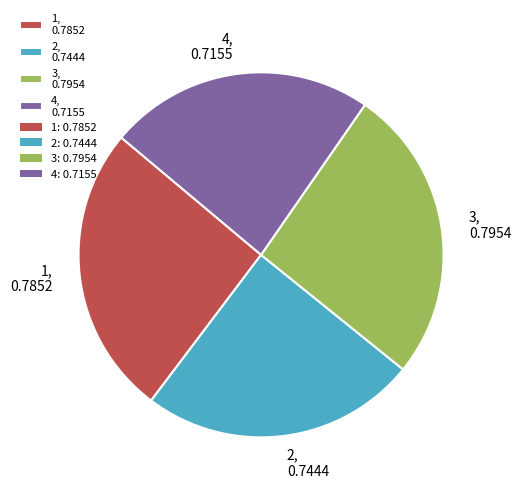

Is it true that 2 is 24% of the pie?

True